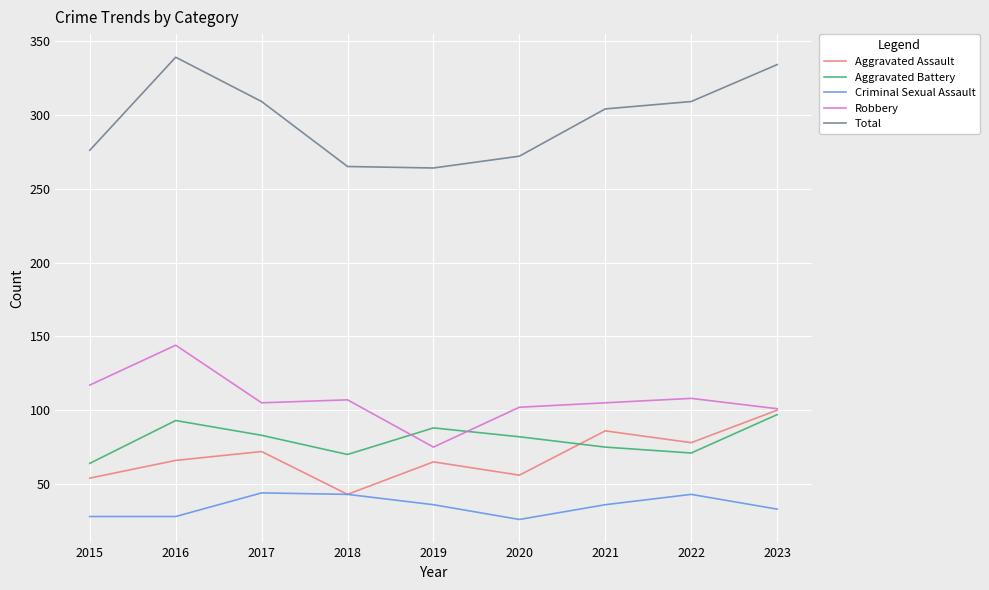

The value of Aggravated Assault at 2015 is 103. True or false?

False